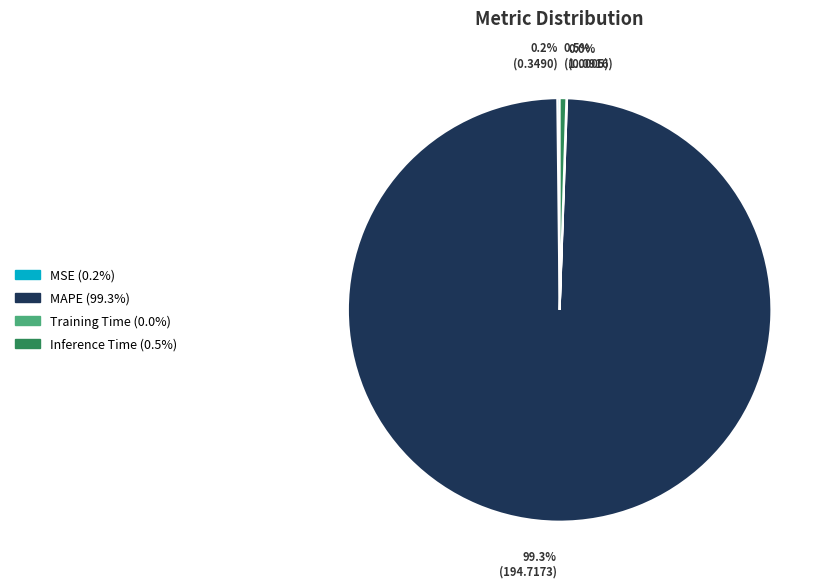

Is there any slice that represents more than half of the pie?

Yes